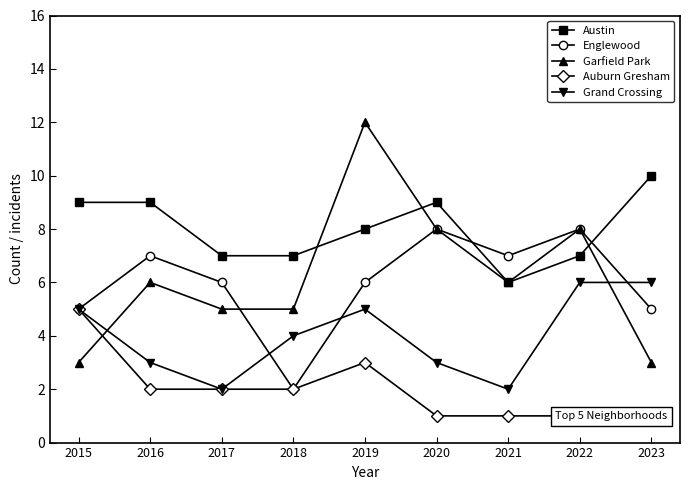

The value of Grand Crossing at 2019 is 5. True or false?

True